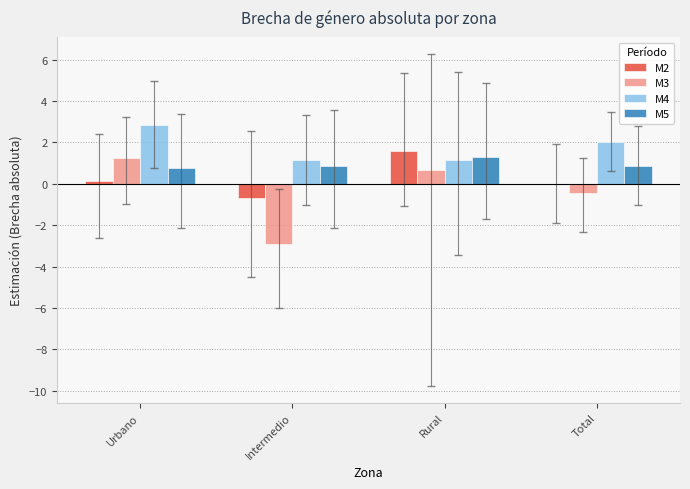

What is the highest value of the M4 series?

2.8